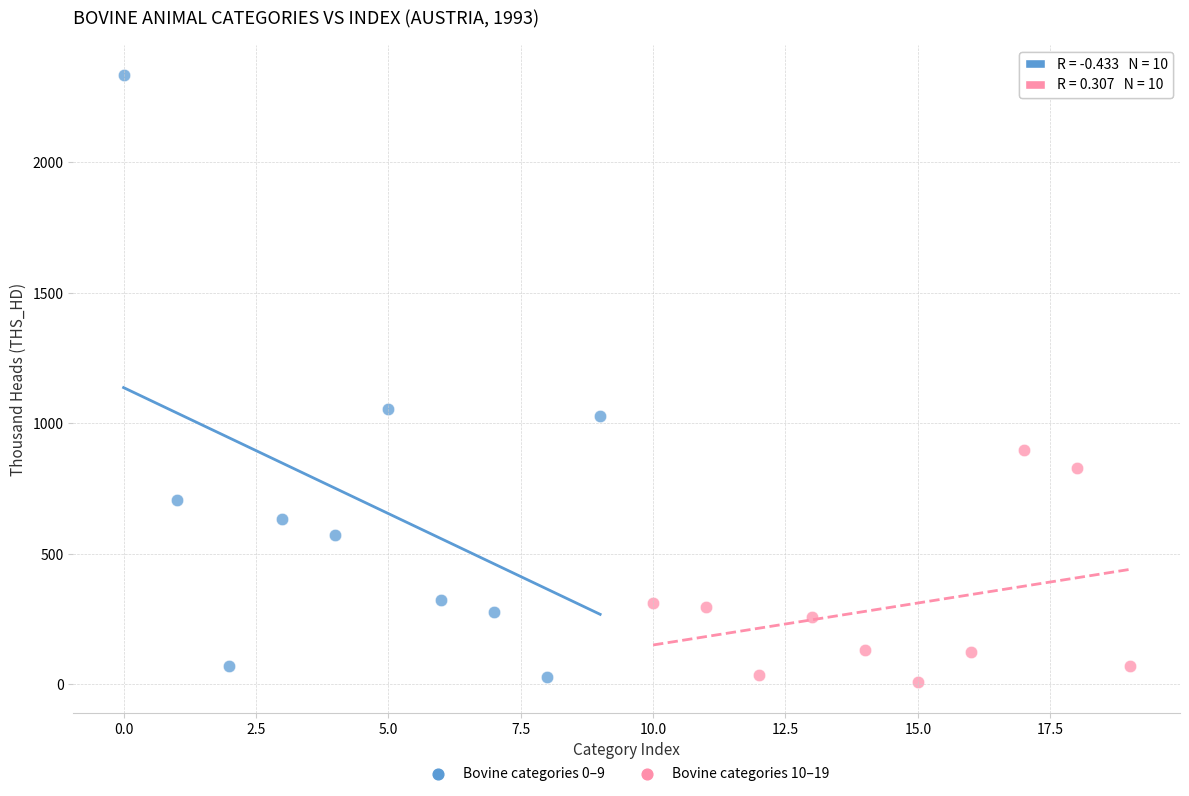

Which series contains the highest Y value?

Bovine categories 0–9